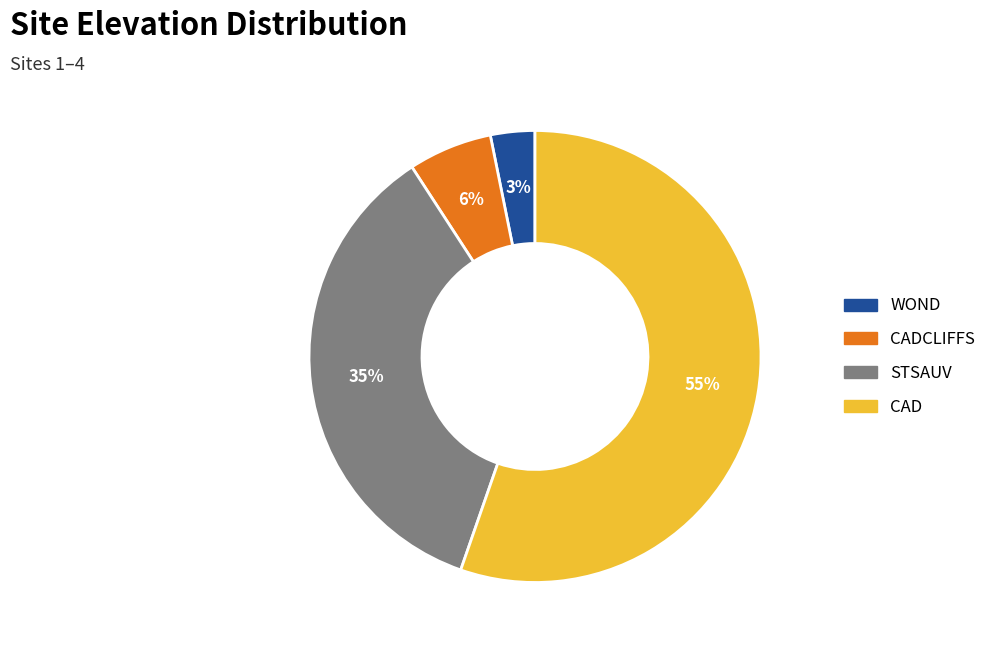

To the nearest percent, what is the combined percentage of CADCLIFFS and WOND?

9%